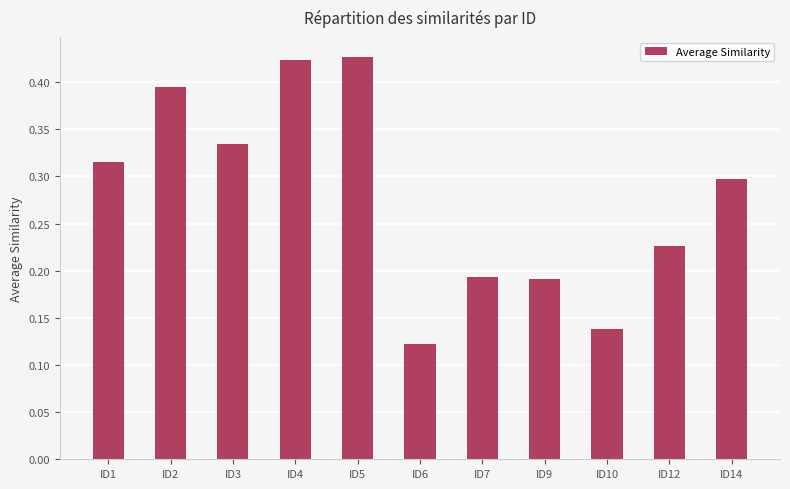

The value at ID10 is 0.2. True or false?

False